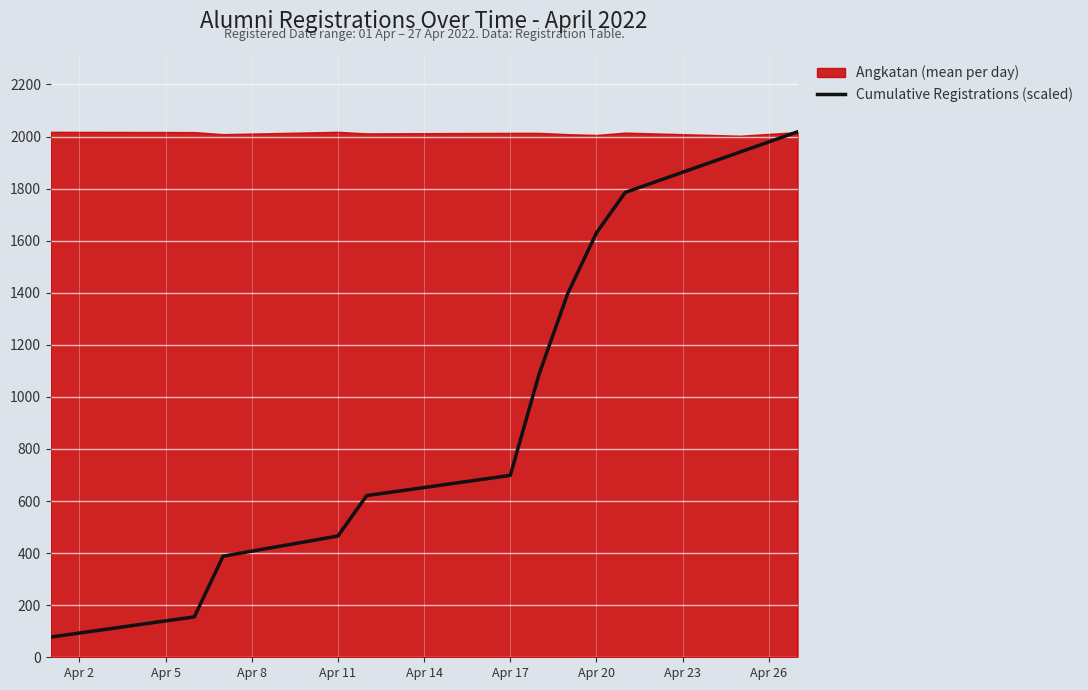

What is the lowest value of the Cumulative Registrations (scaled) series?

77.6